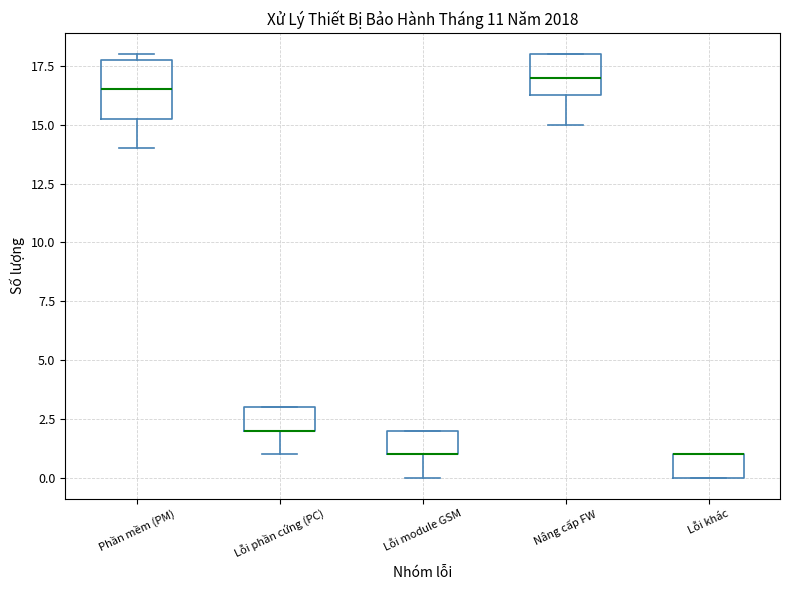

Which box is the tallest, from its lower edge to its upper edge?

Phần mềm (PM)